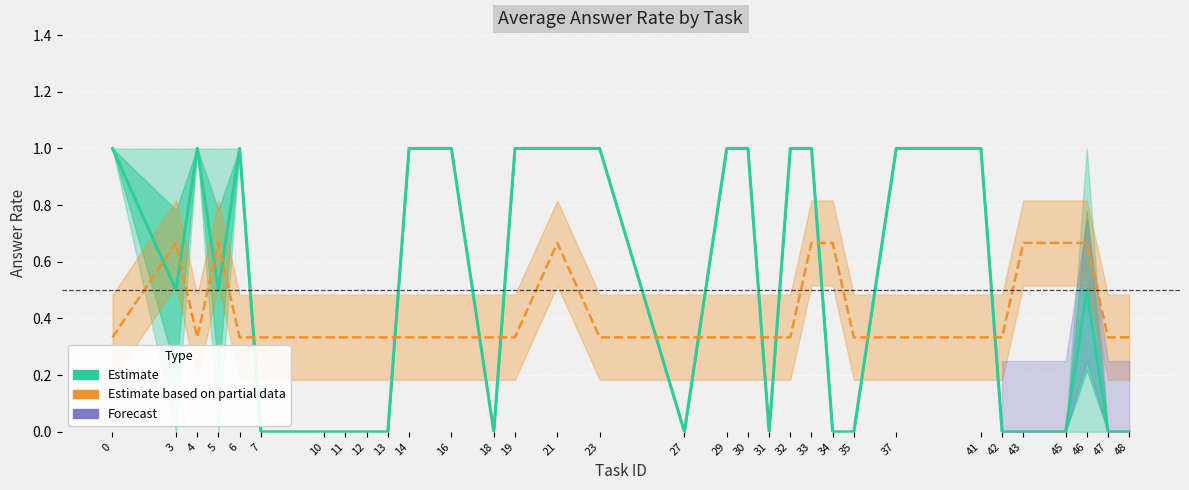

True or false: Estimate and Estimate based on partial data intersect in this chart.

True